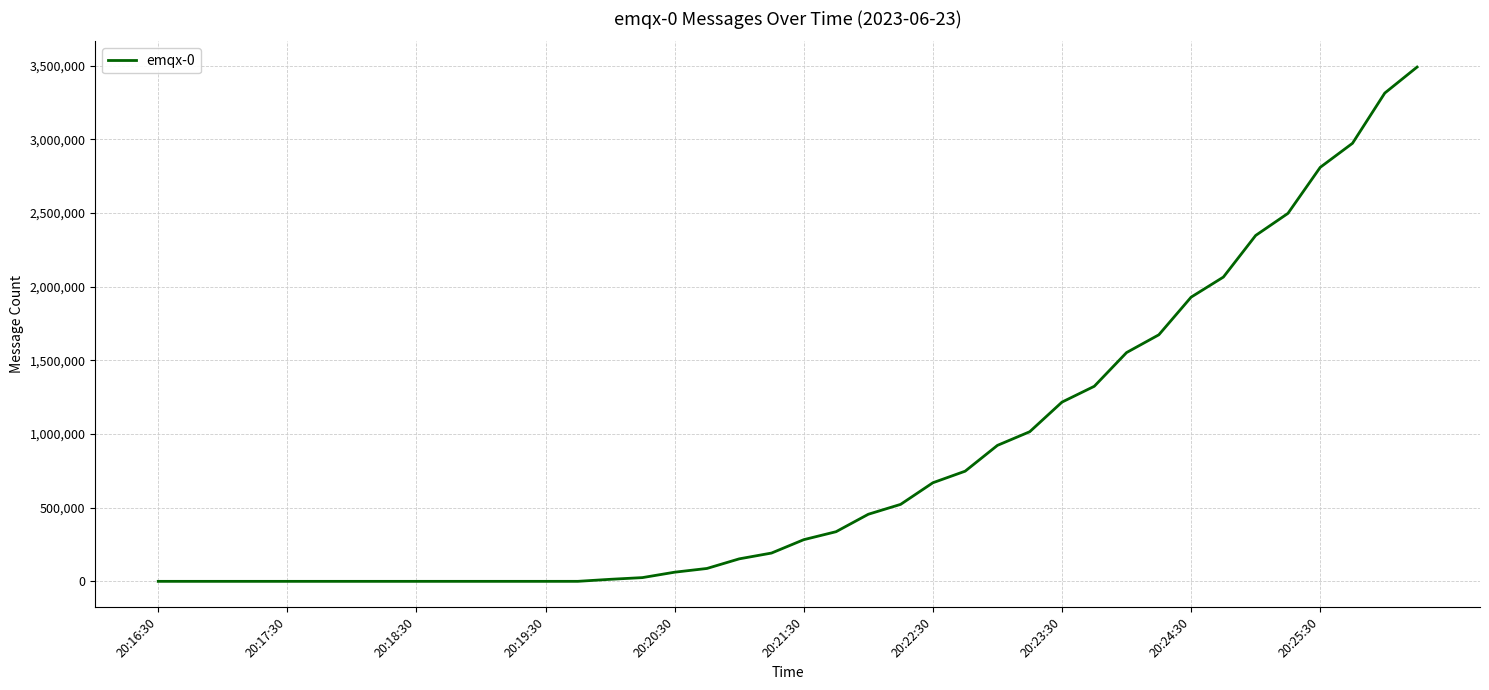

How many lines are shown in the chart?

1